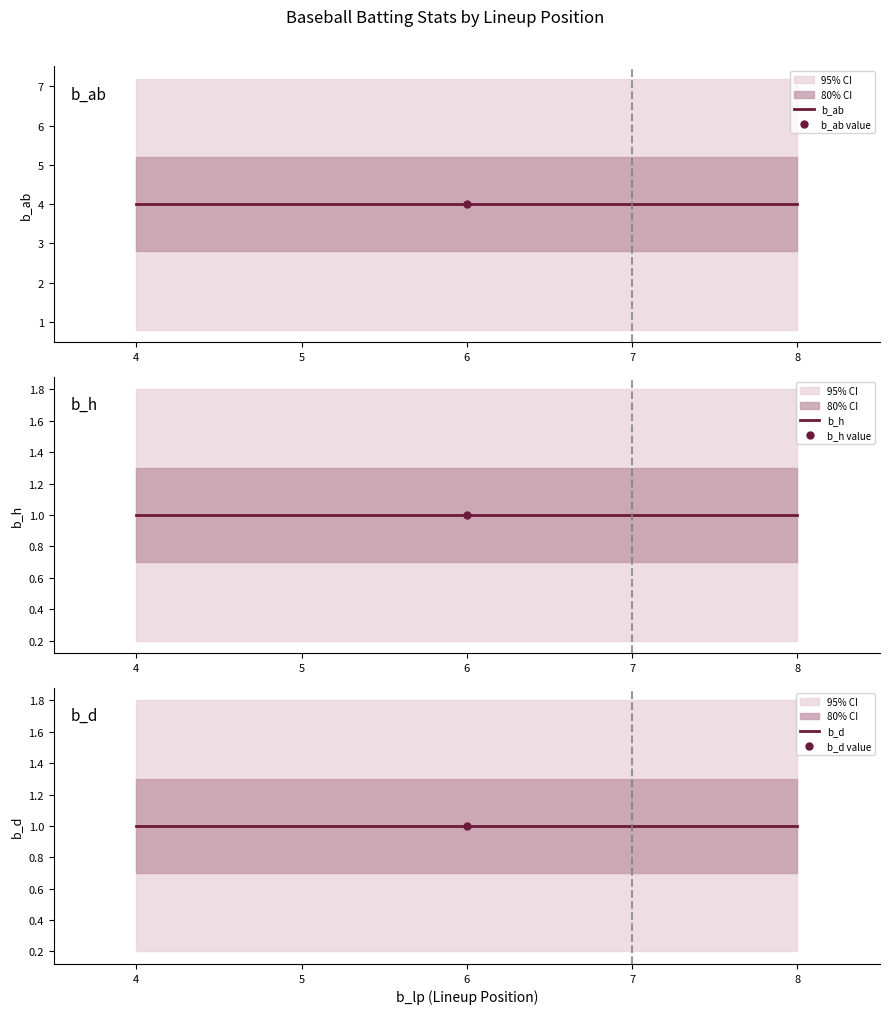

Is the value of b_h at 17 greater than the value of b_ab at 13?

No